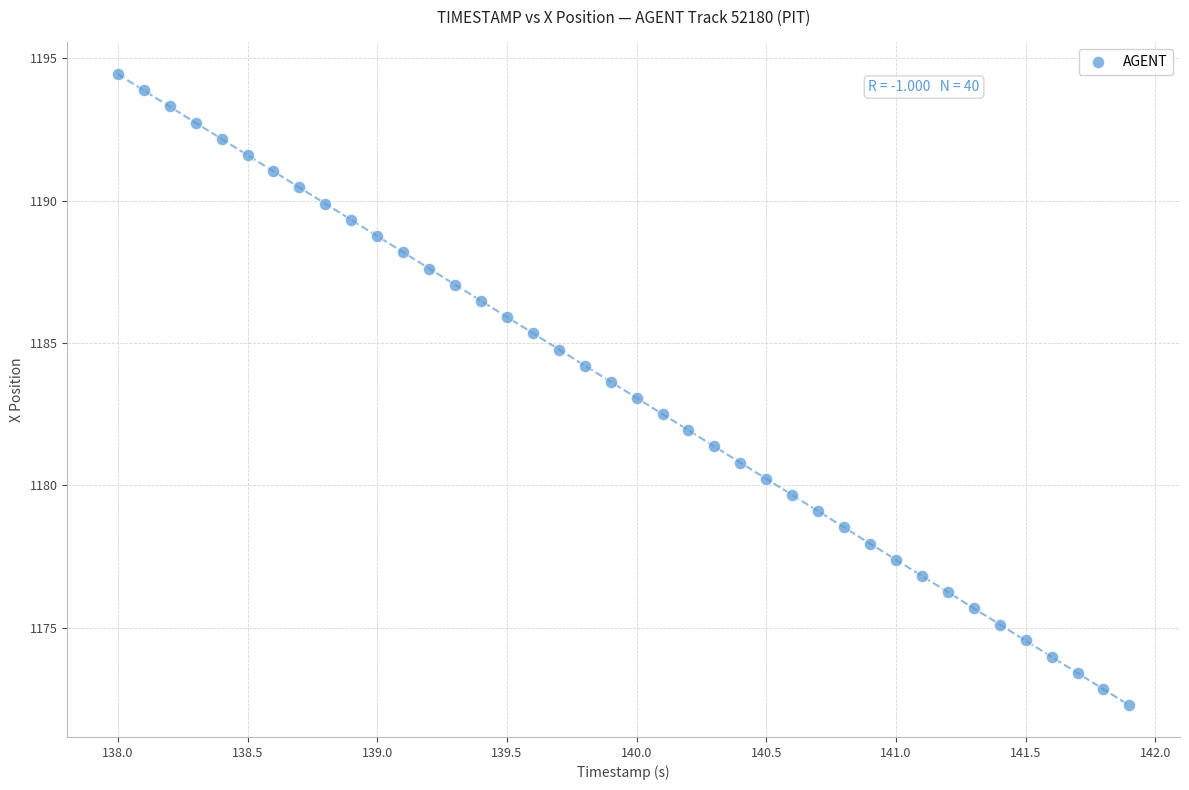

Count the number of points in this scatter plot.

40